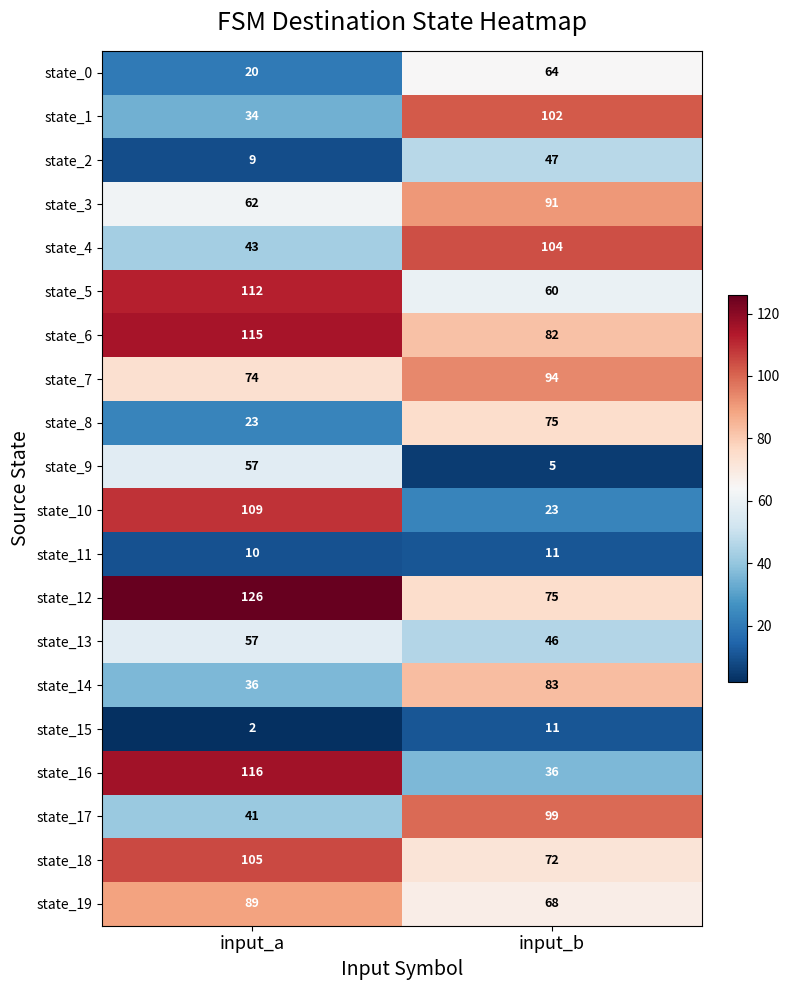

What is the greatest value displayed?

126